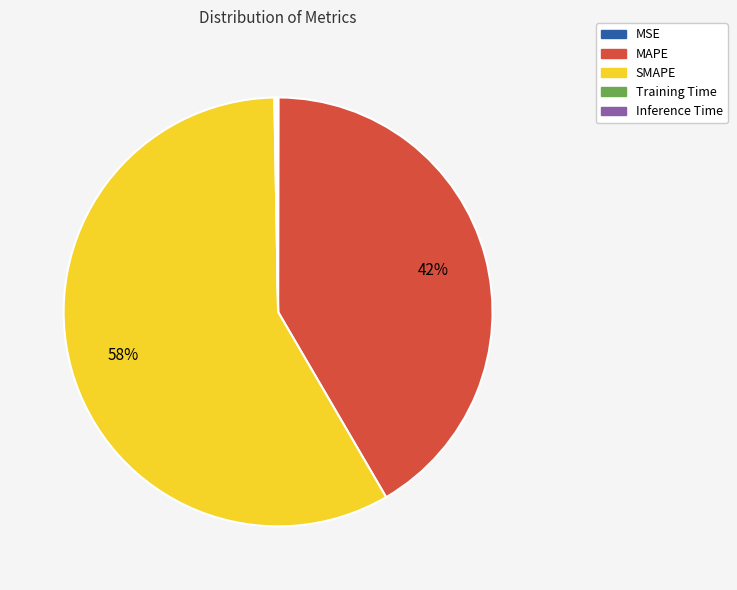

Which category has the biggest portion of the pie?

SMAPE